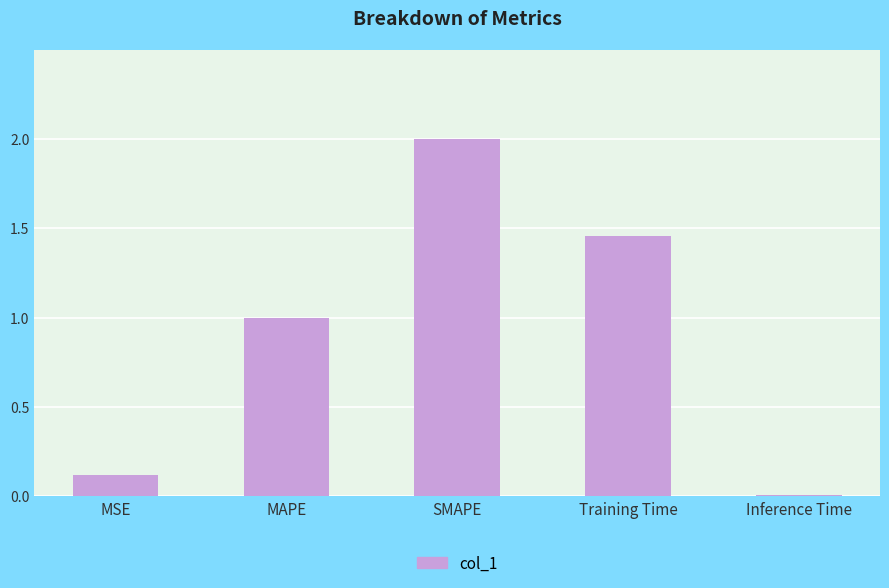

What is the greatest value displayed?

2.0